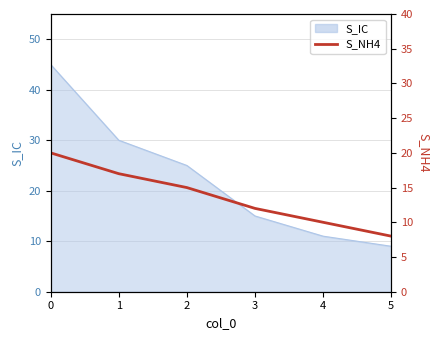

What is the difference between the values at 1 and 4?

7